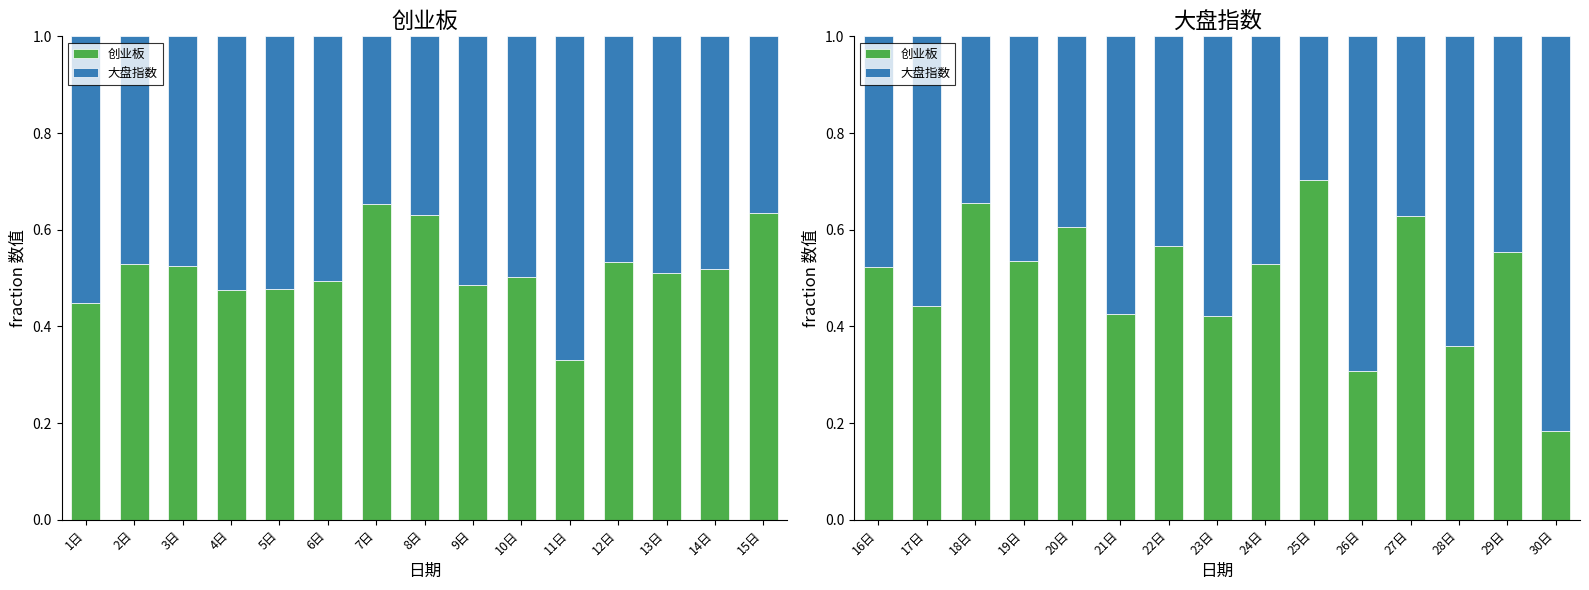

Does the chart contain any negative values?

No